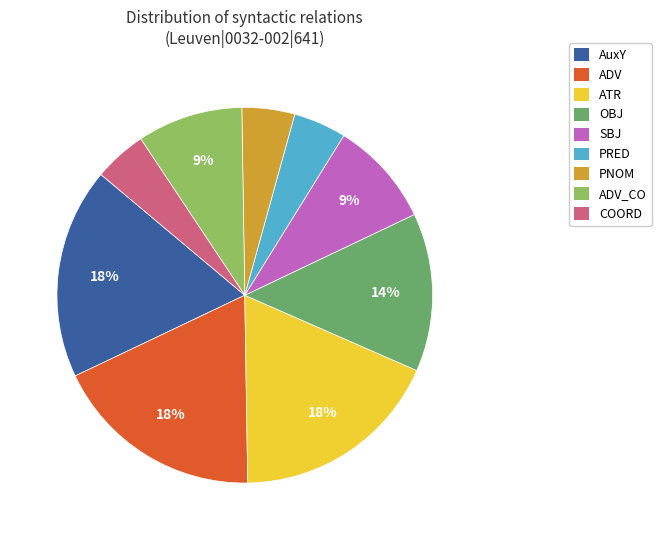

To the nearest percent, what percentage of the pie is AuxY?

18%